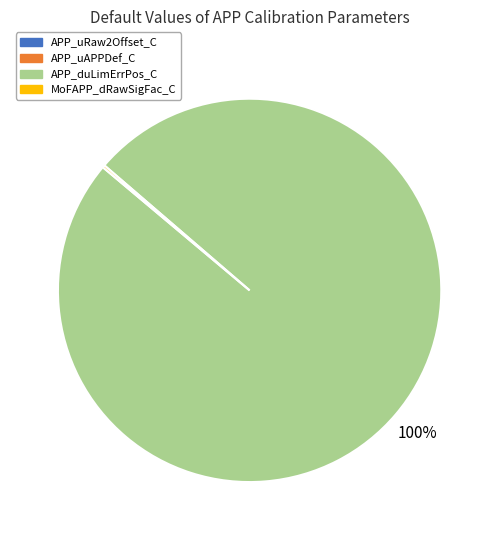

Which category has the biggest portion of the pie?

APP_duLimErrPos_C